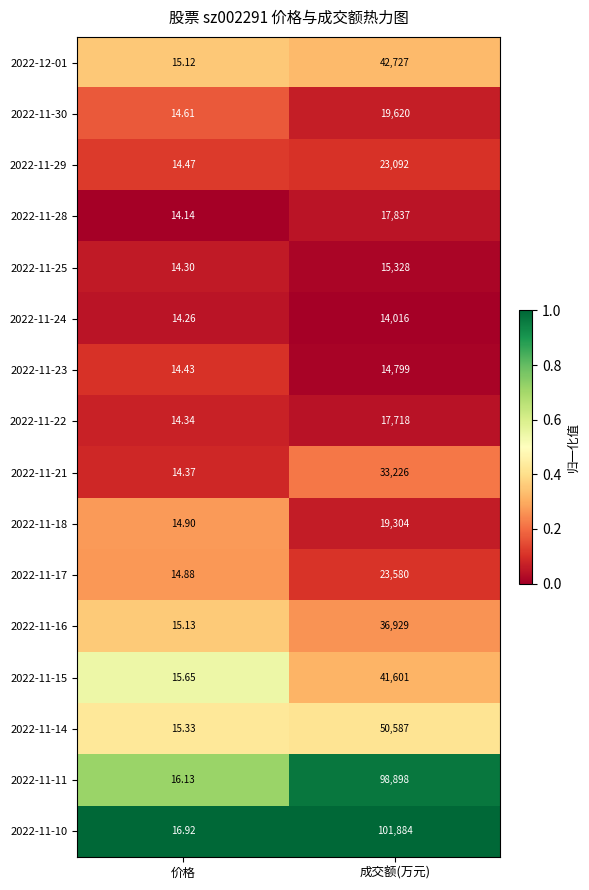

Which series has the widest spread of values?

2022-11-10